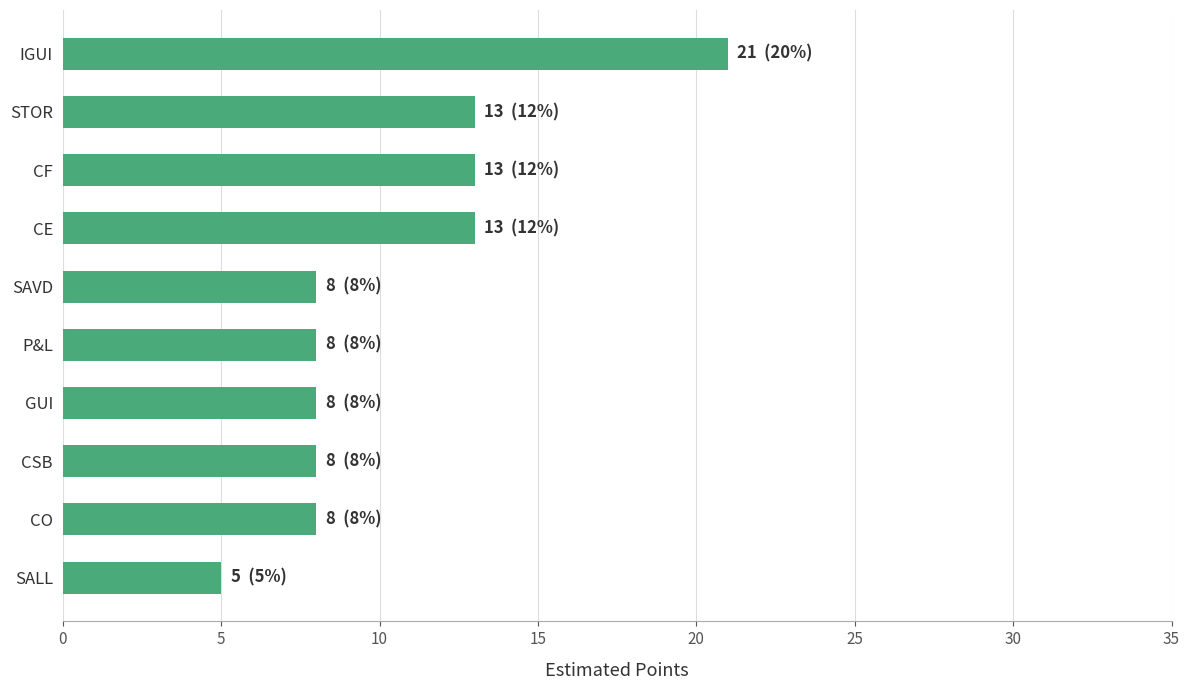

The value at SAVD is 4. True or false?

False